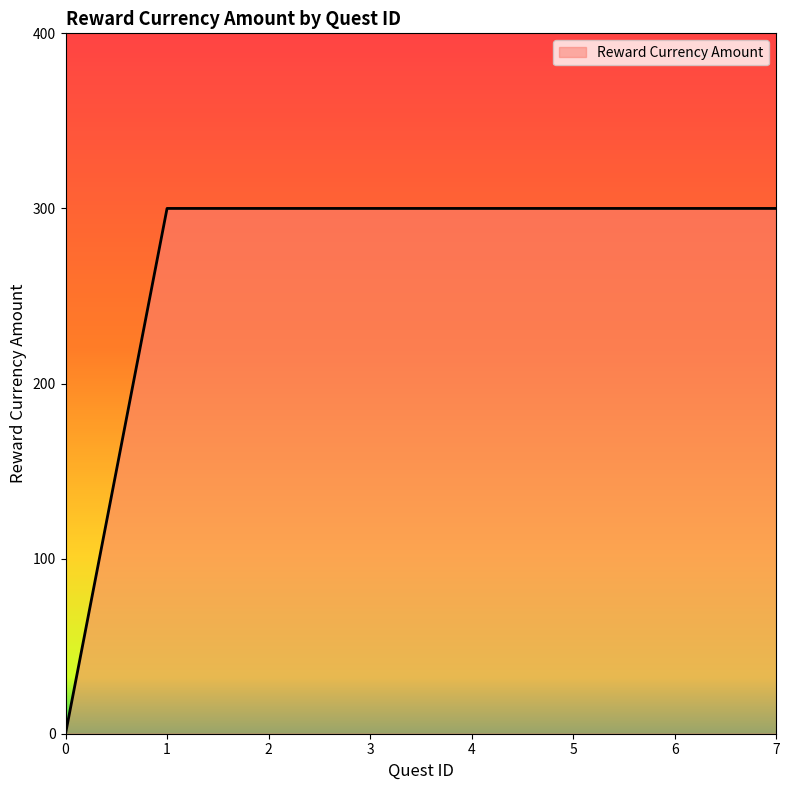

Does the chart display data point markers on the line(s)?

No